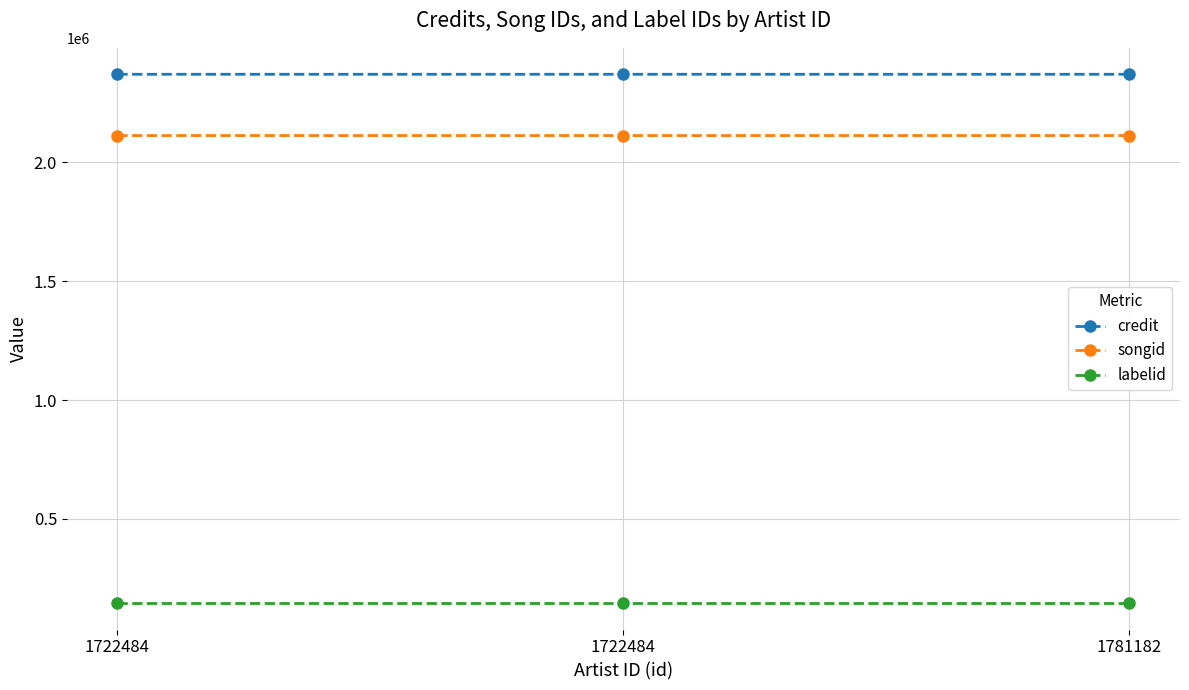

How many data points does each series have?

3